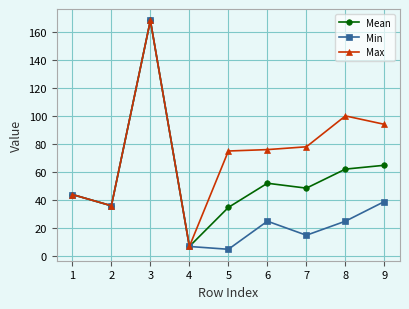

Rank the series by their average value, from lowest to highest.

Min, Mean, Max